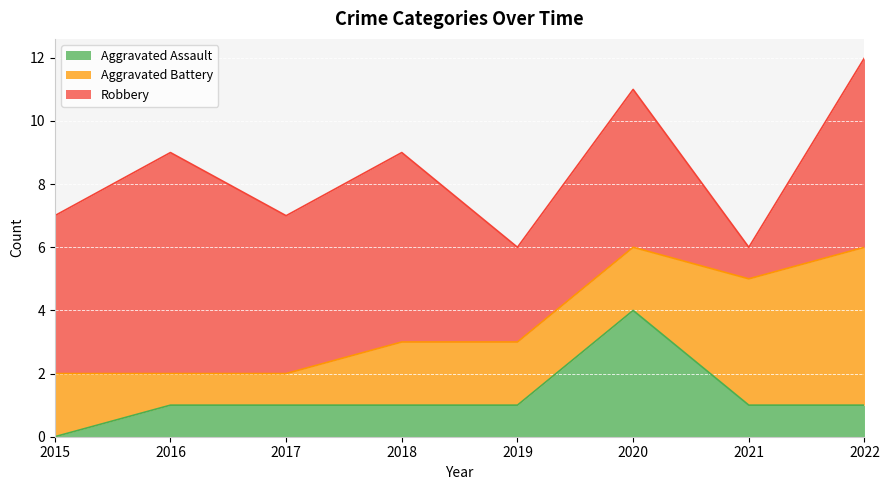

What is the difference between the maximum and second lowest values in the Aggravated Battery series?

4